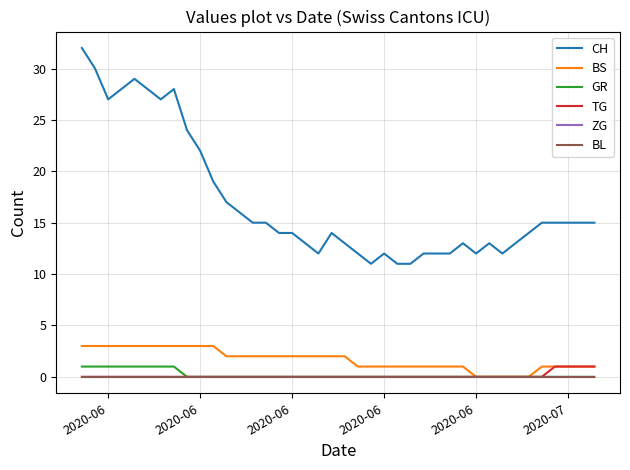

How many BS values are between 1 and 3?

35